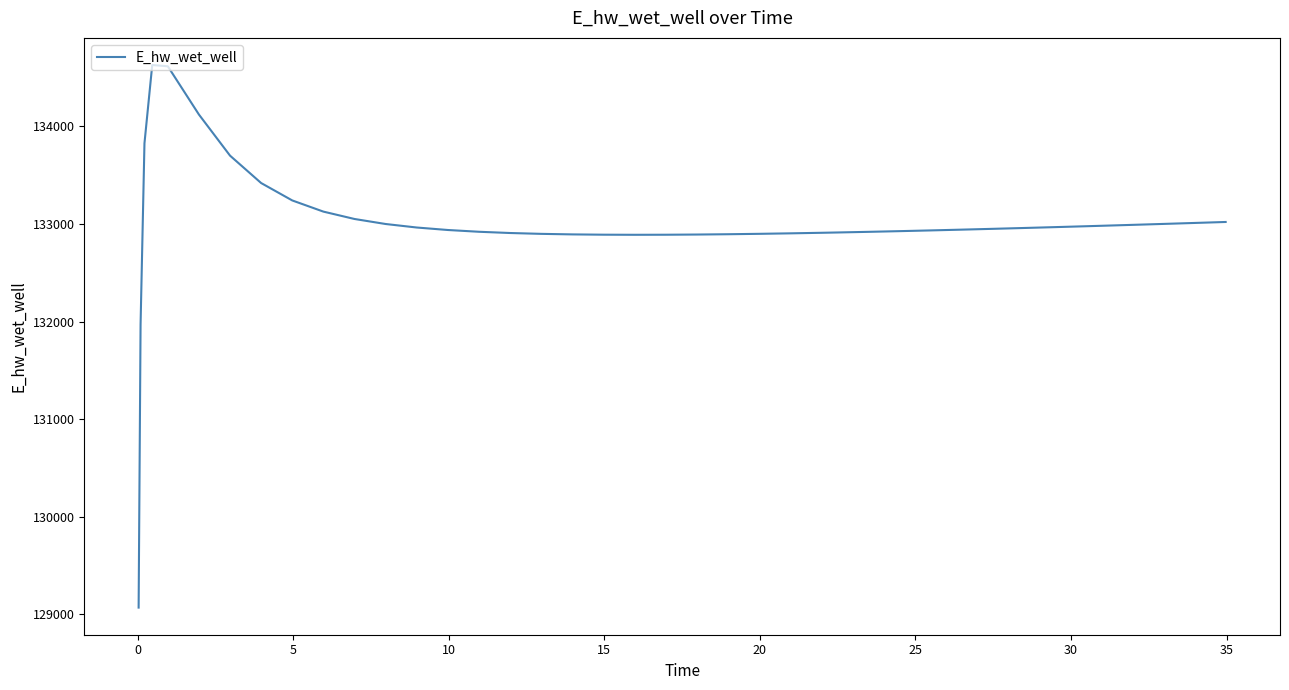

What is the greatest value displayed?

134628.1